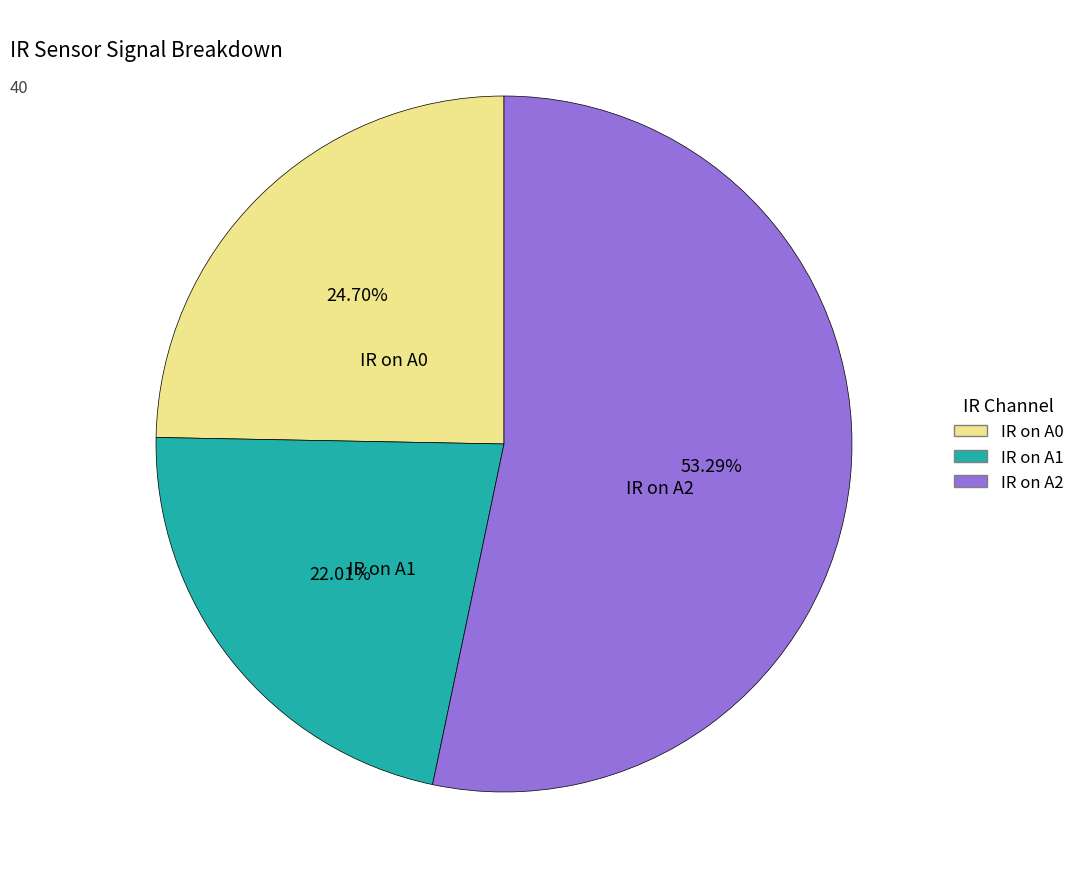

Which has a higher value, IR on A2 or IR on A0?

IR on A2